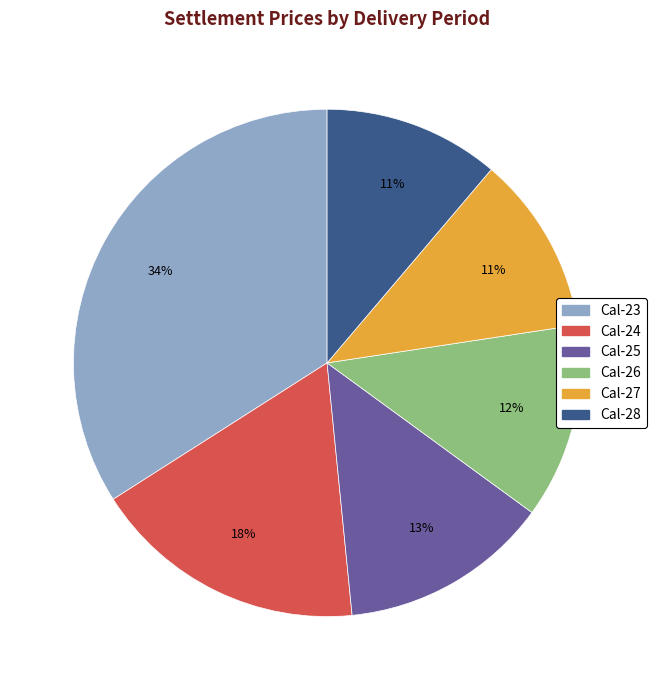

Is there a majority slice in this chart?

No